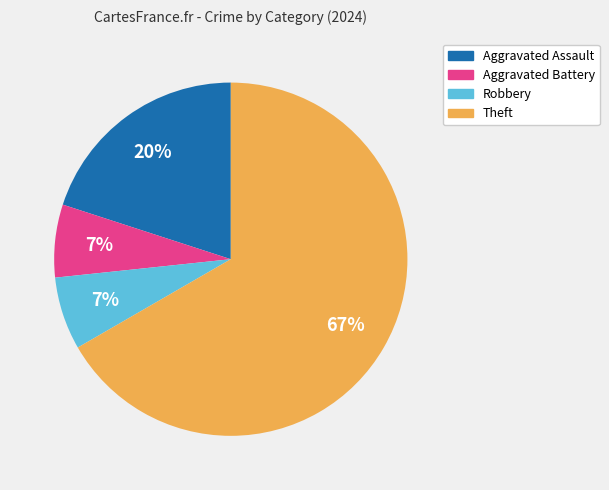

Is it true that Aggravated Assault is 20% of the pie?

True